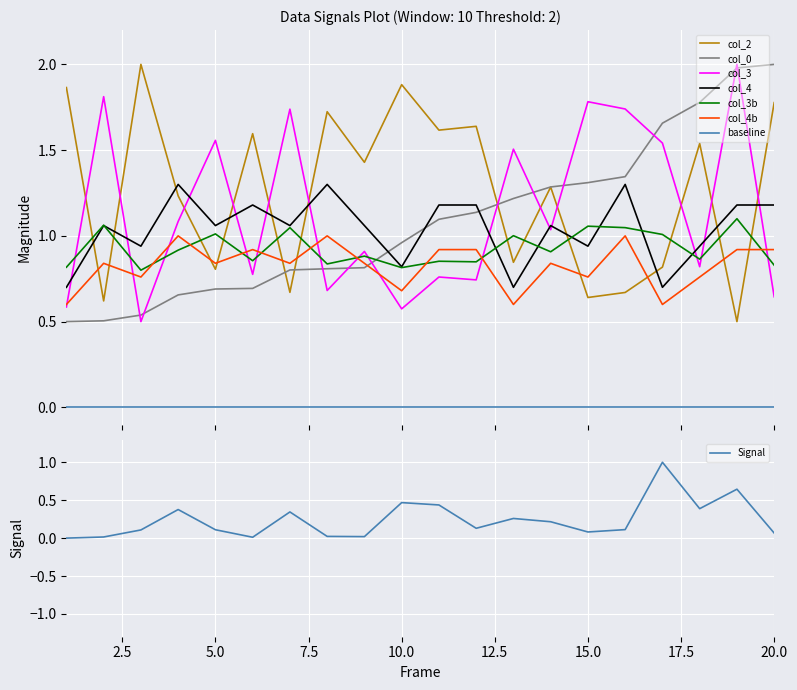

What is the difference between the maximum and minimum values in the col_0 series?

1.5